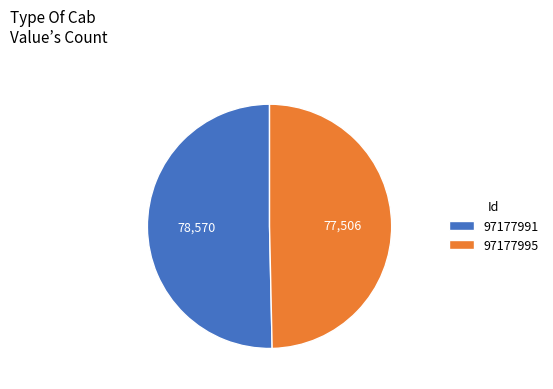

Which has a higher value, 97177995 or 97177991?

97177991